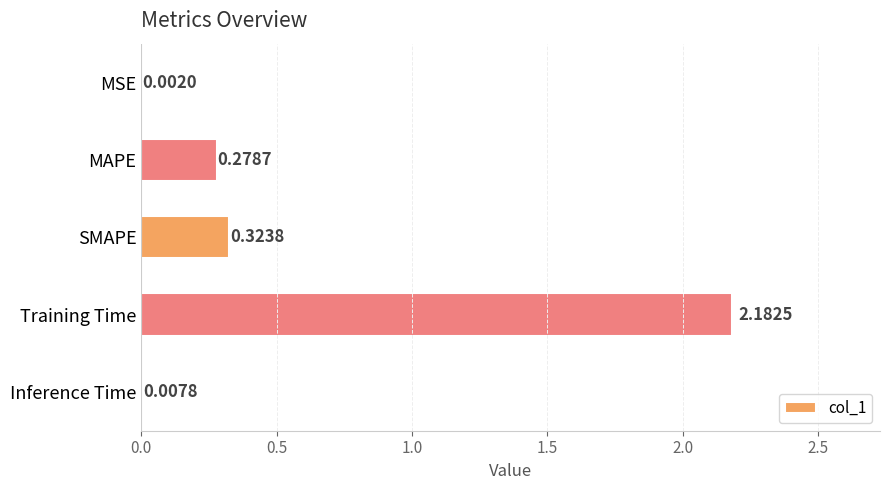

At which label is the value closest to 1?

SMAPE